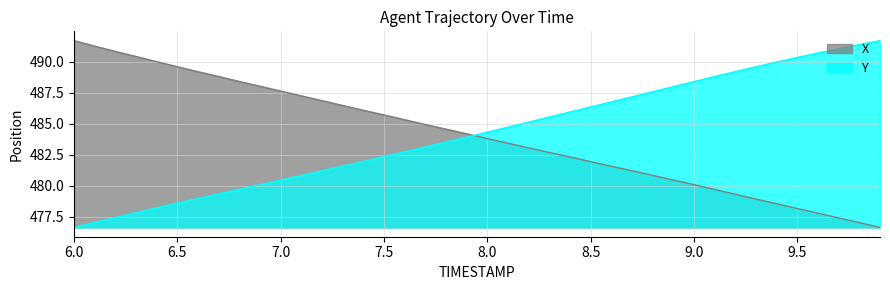

What is the difference between the maximum and minimum values in the Y series?

15.1